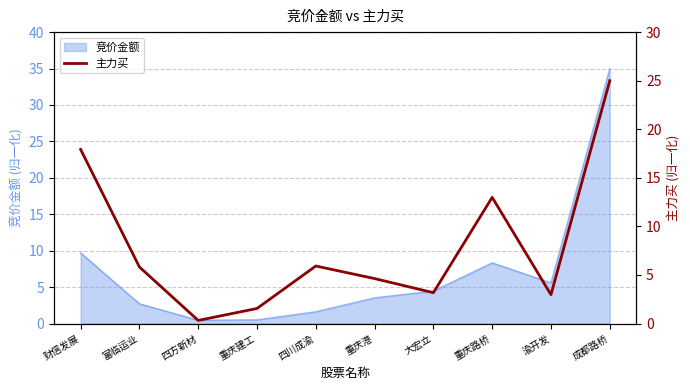

Where does the 竞价金额 series first go above 4?

财信发展